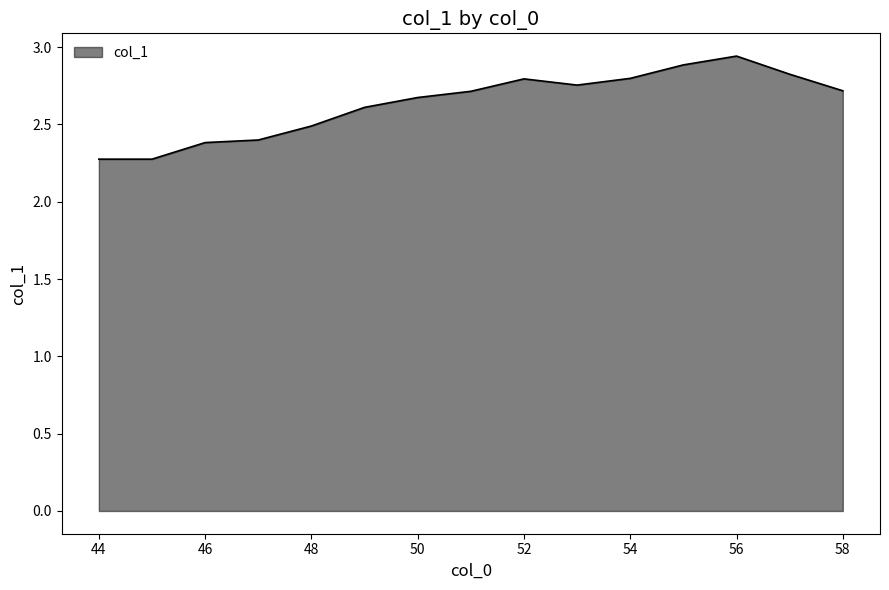

What is the minimum value shown in the chart?

2.3